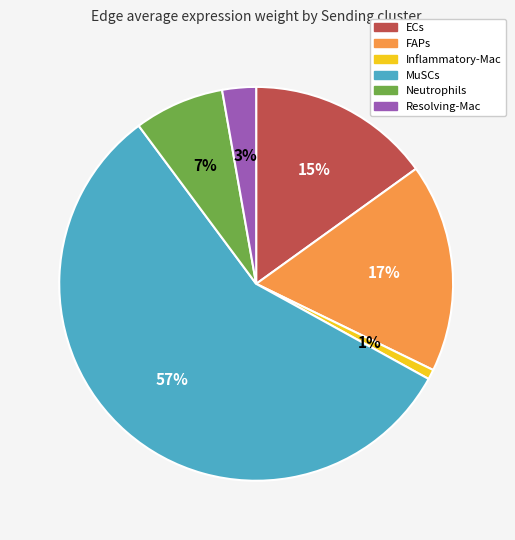

The ECs slice represents 15% of the pie. True or false?

True